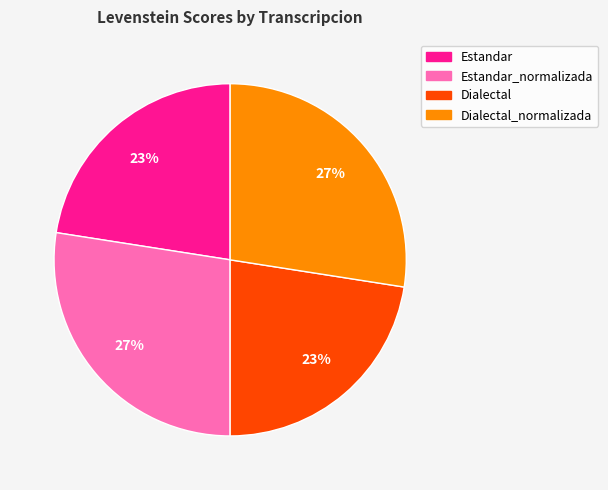

Is there any slice that represents more than half of the pie?

No